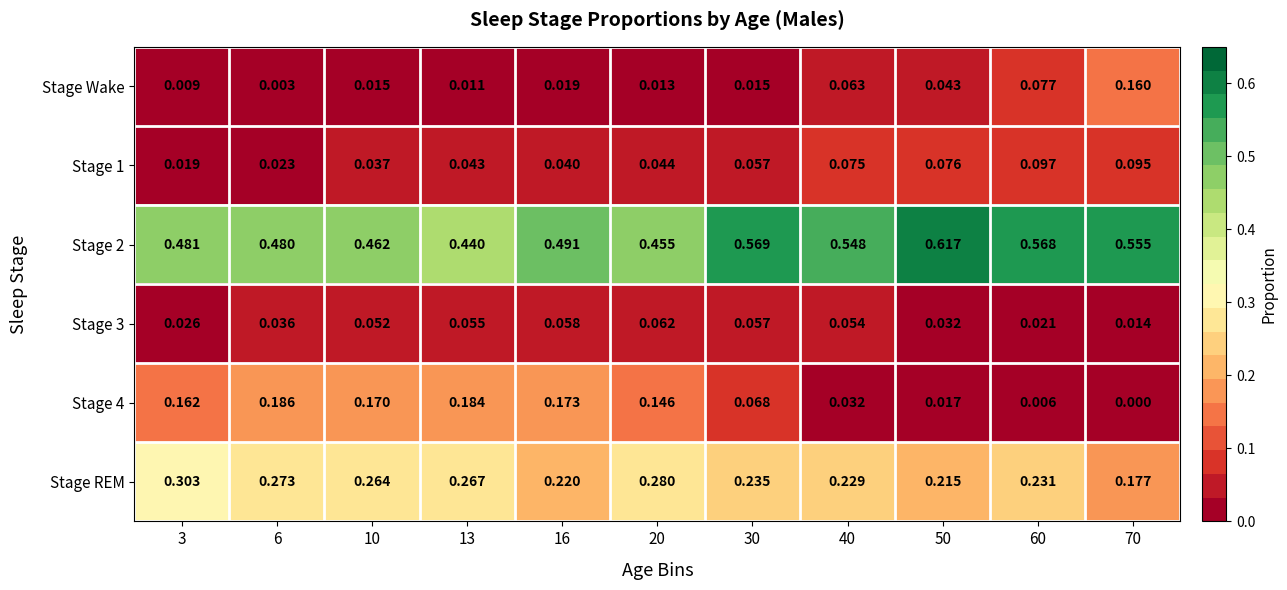

Count the number of categories in the chart.

11